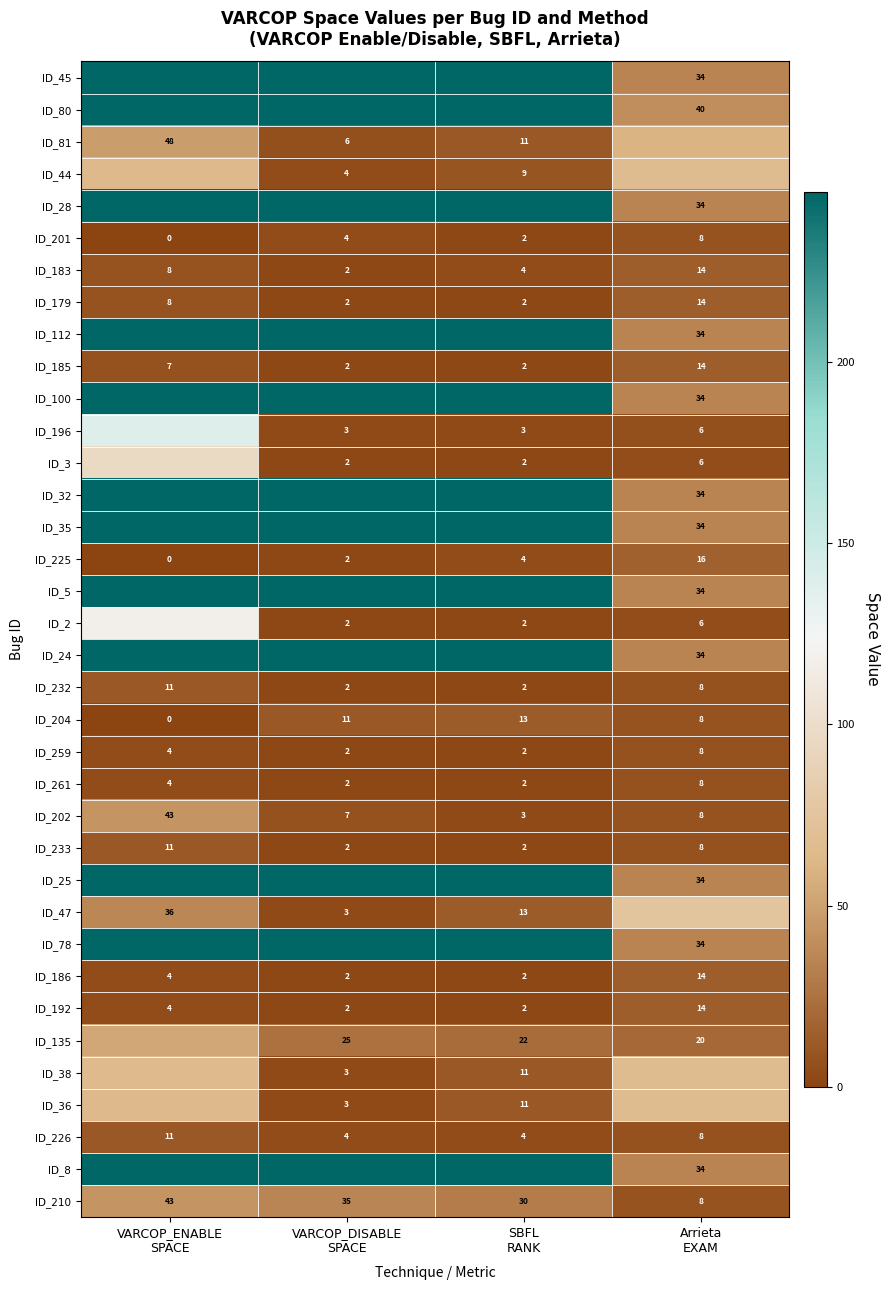

What is the maximum value shown in the chart?

247.0